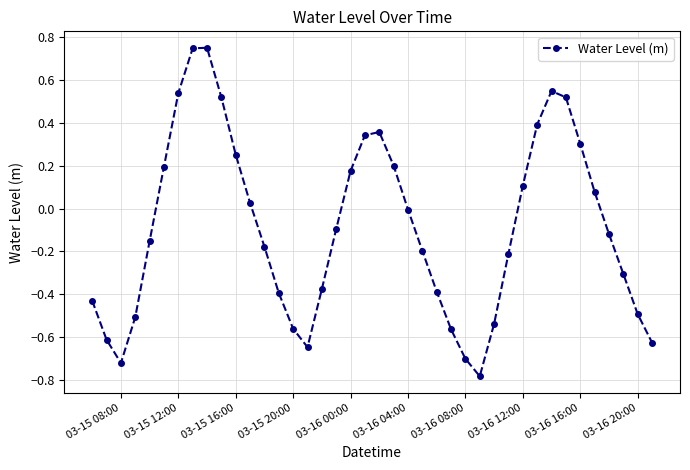

Does the chart display data point markers on the line(s)?

Yes